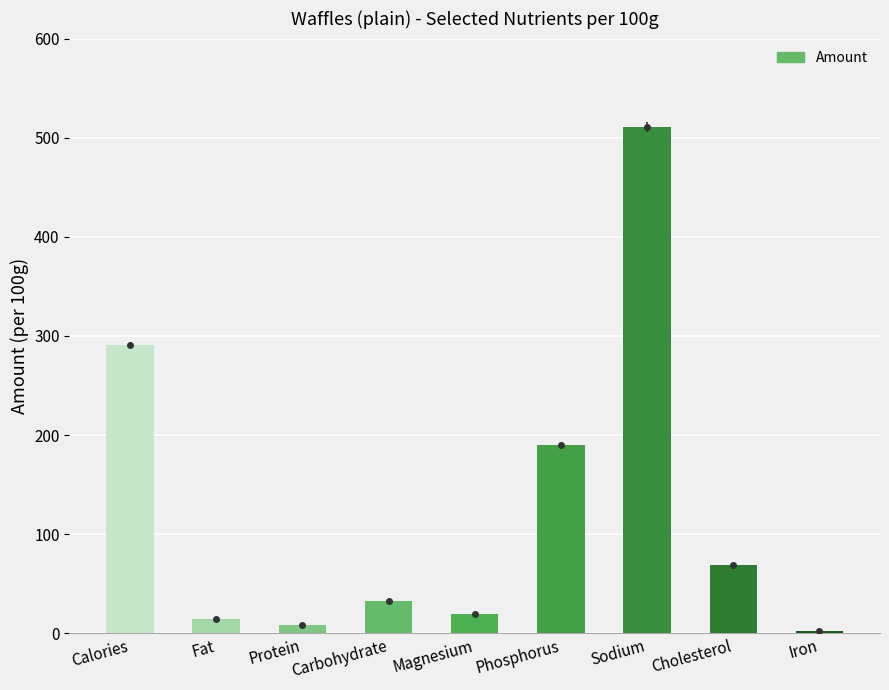

Where is the data nearest to the value 256?

Calories